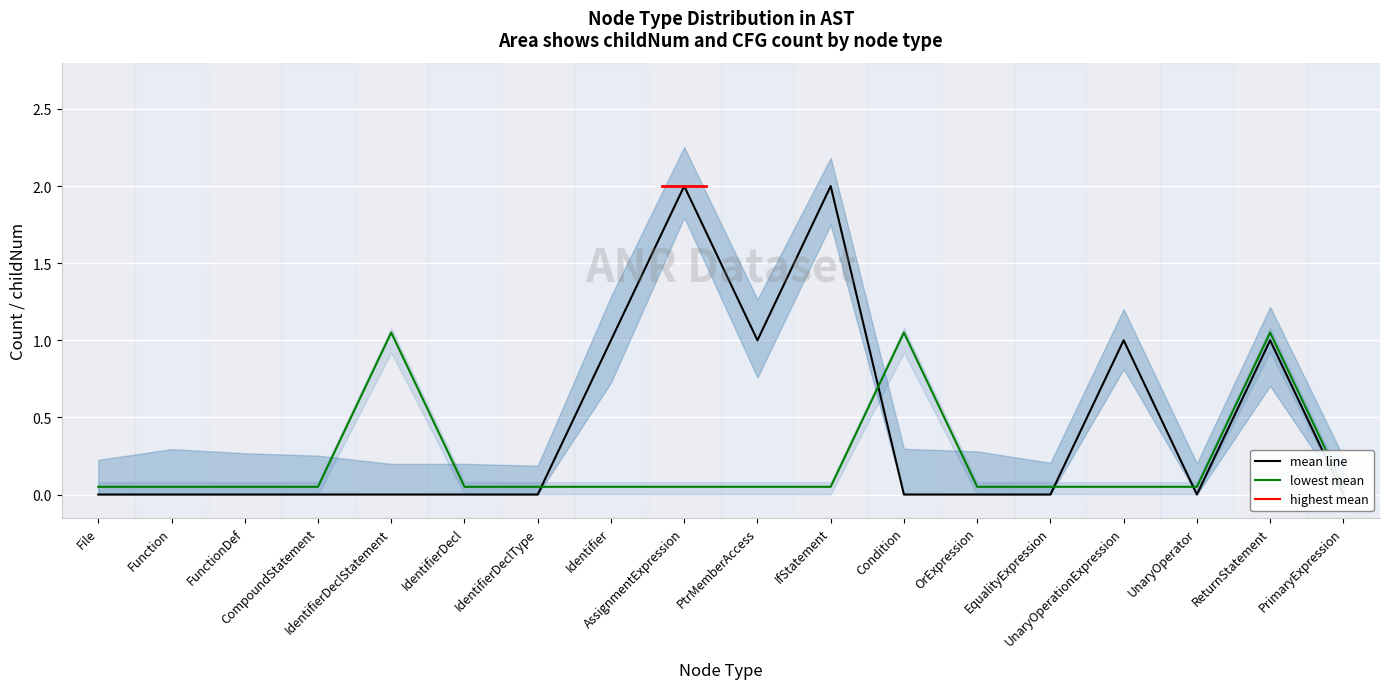

What is the difference between the highest and lowest values at IdentifierDecl?

0.1